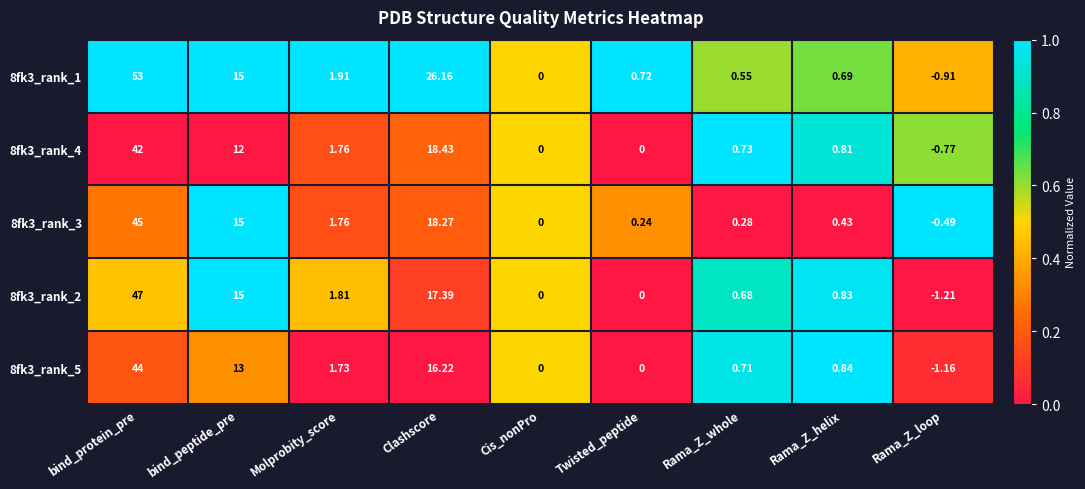

At which label does 8fk3_rank_4 reach its minimum?

Rama_Z_loop